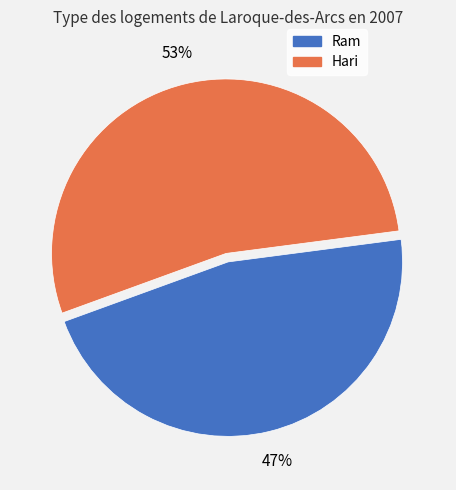

What is the majority slice?

Hari